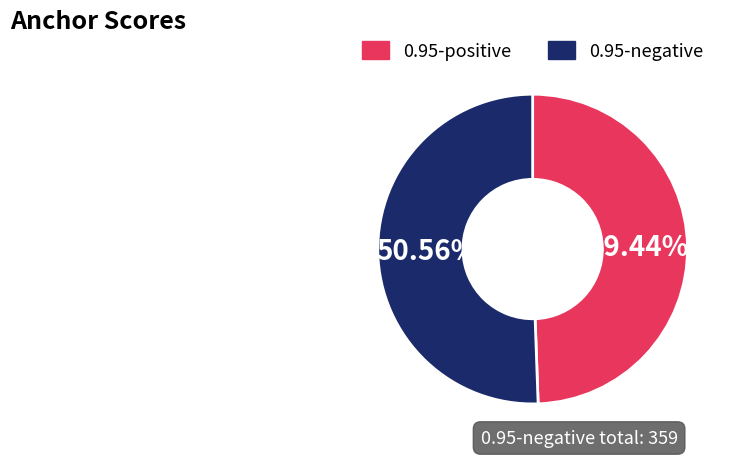

Do 0.95-negative and 0.95-positive together represent more than half of the pie?

Yes